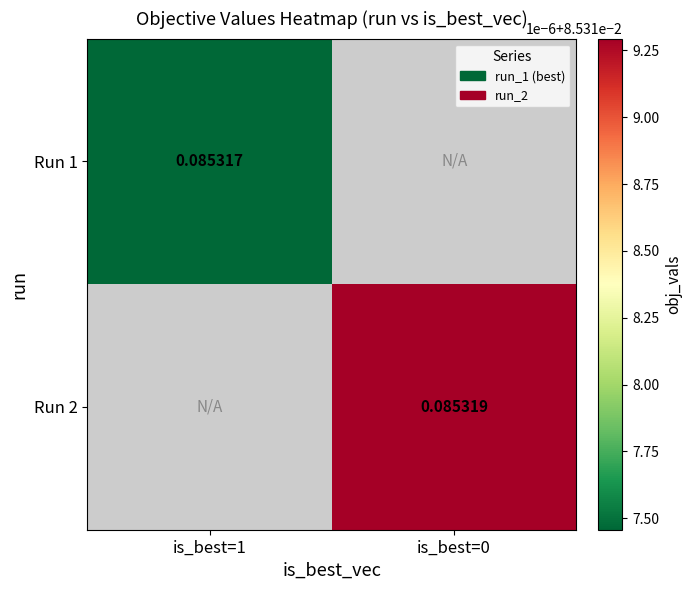

Which label corresponds to the smallest value in the chart?

is_best=1